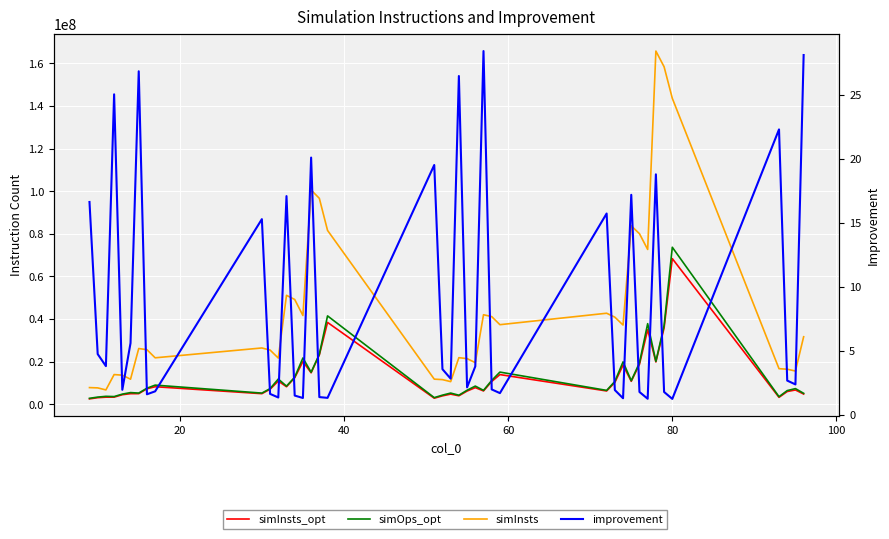

Which series has the widest spread of values?

simInsts